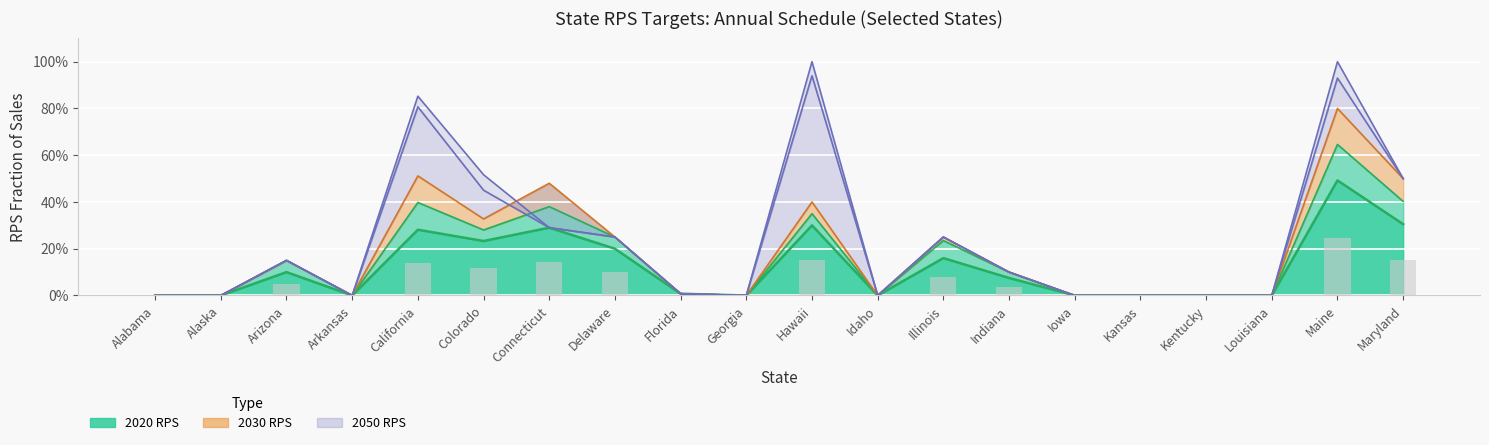

How many groups of bars are there?

20